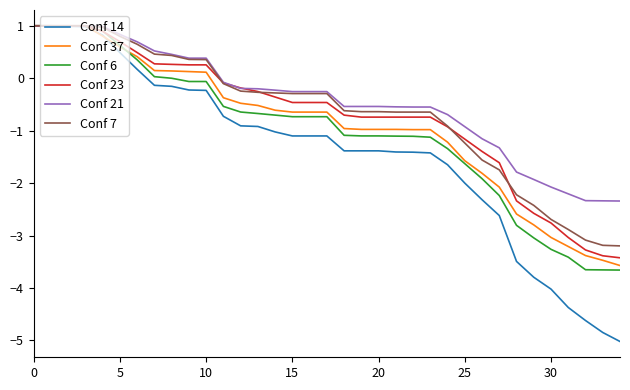

Which series has the widest spread of values?

Conf 14